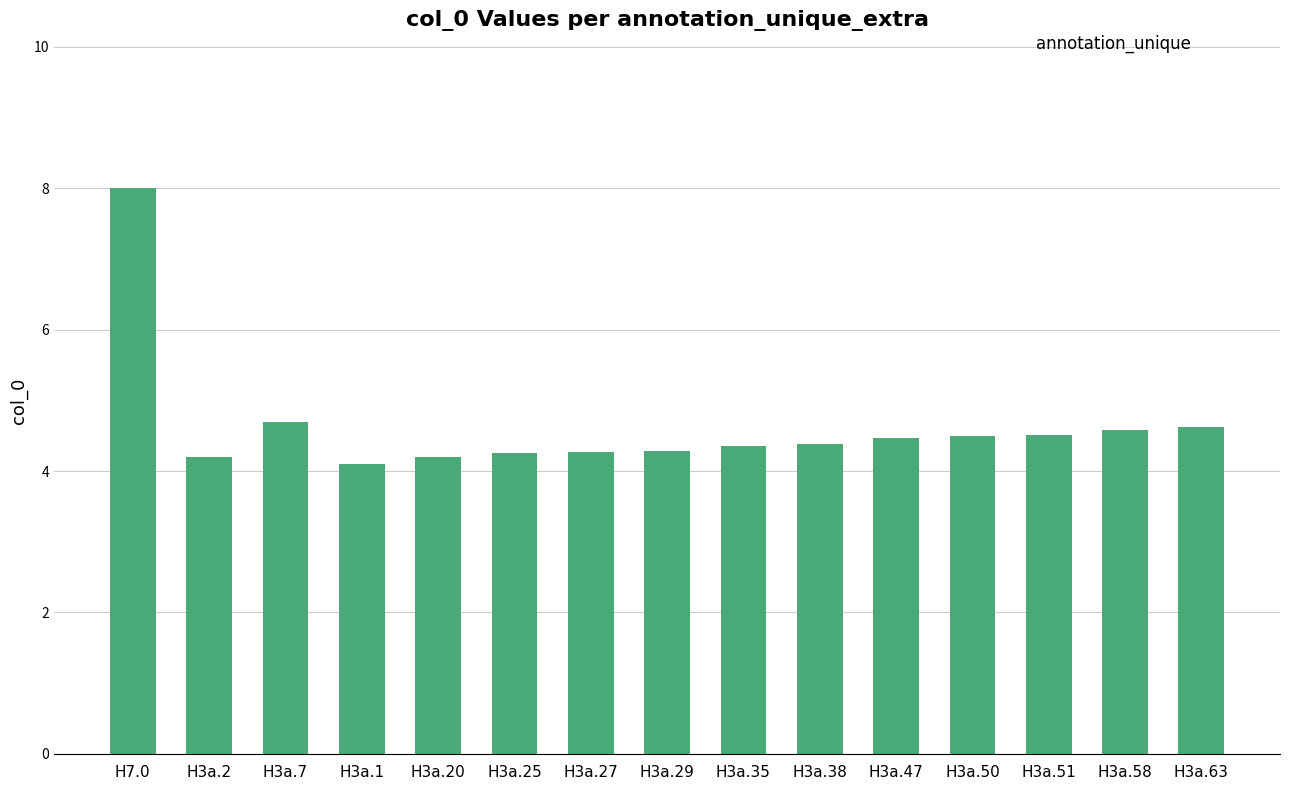

How many categories are shown in the chart?

15